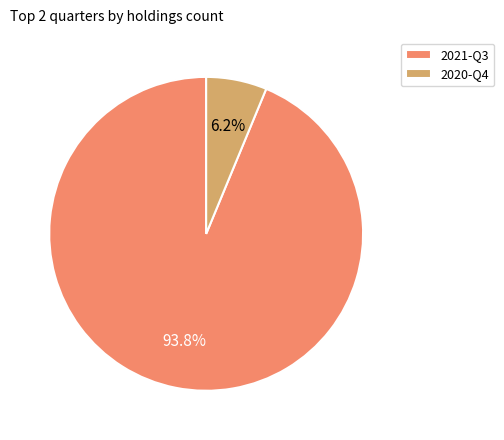

Combined, do 2020-Q4 and 2021-Q3 account for over 50%?

Yes